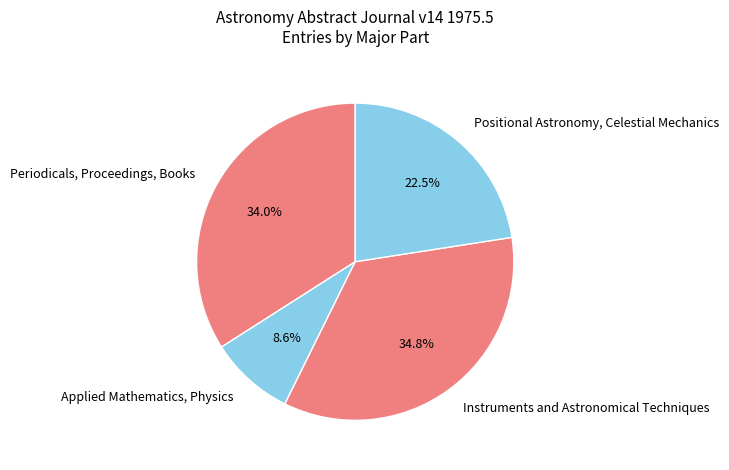

To the nearest percent, what percentage of the pie is Instruments and Astronomical Techniques?

35%